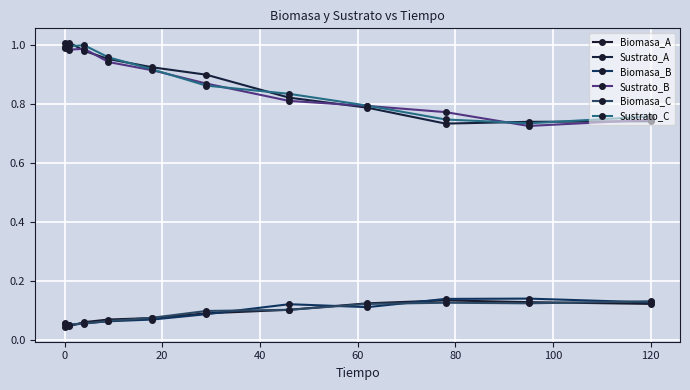

Which series ends up on top after the final intersection of Sustrato_B and Sustrato_A?

Sustrato_B